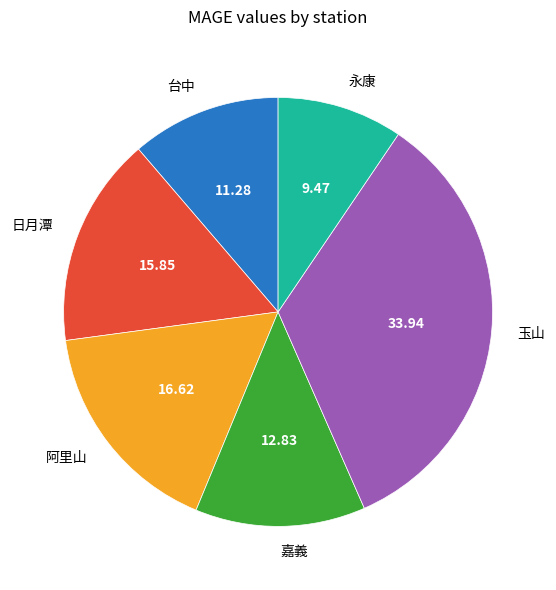

The 嘉義 slice represents 1% of the pie. True or false?

False